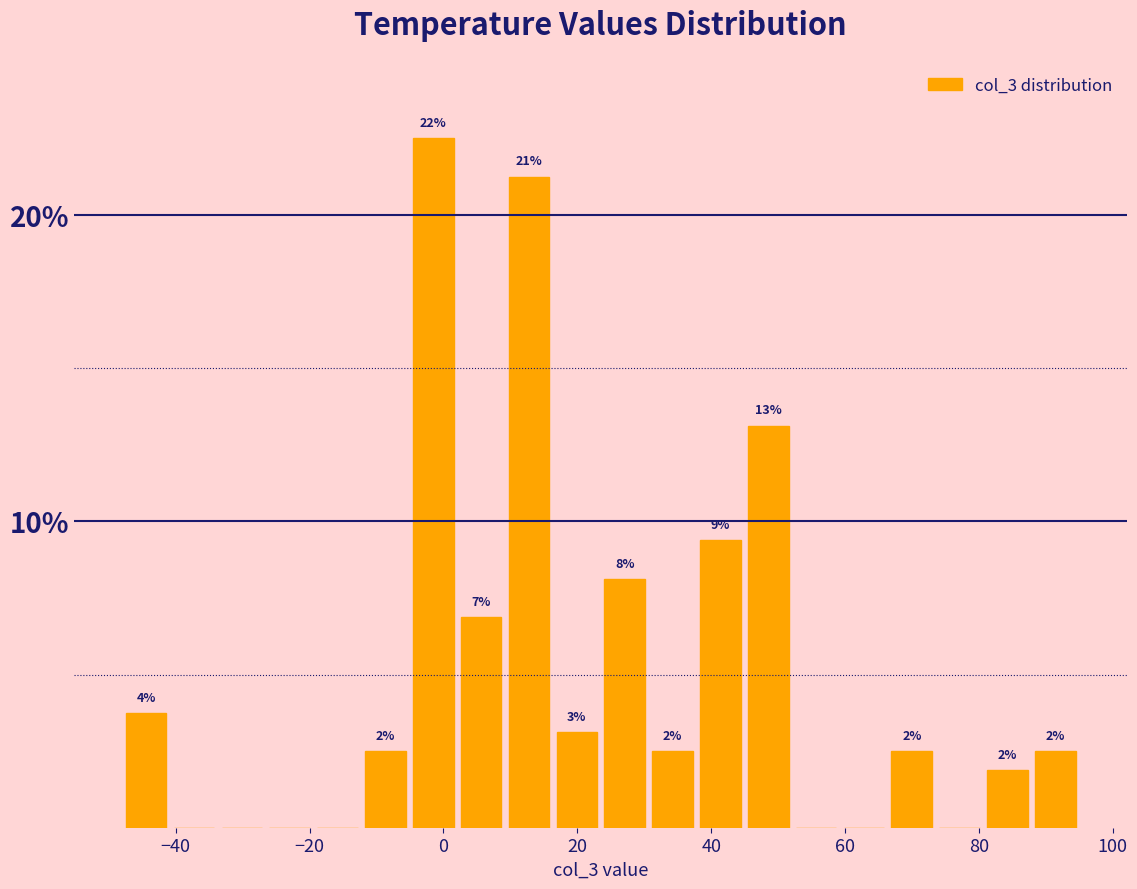

Read against the x-axis, roughly where is the centre of the tallest bar?

-2